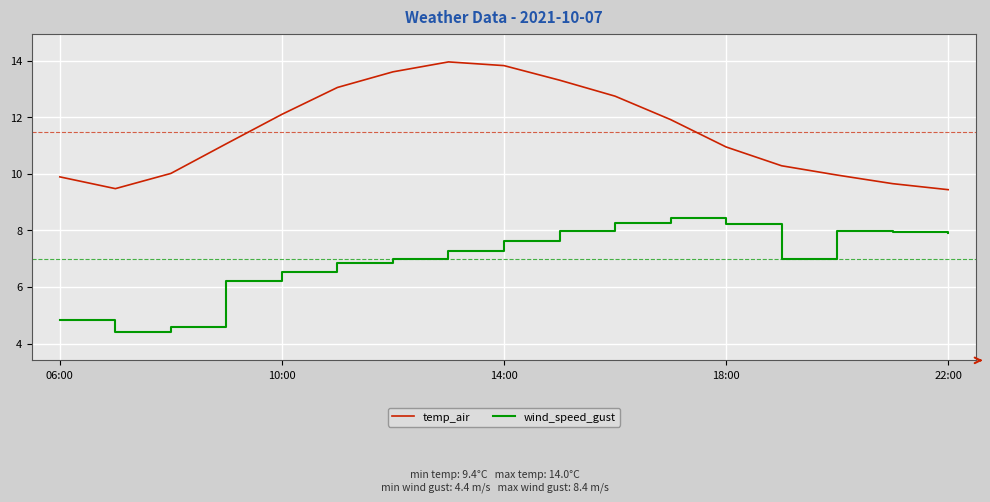

What is the minimum value for temp_air?

9.4